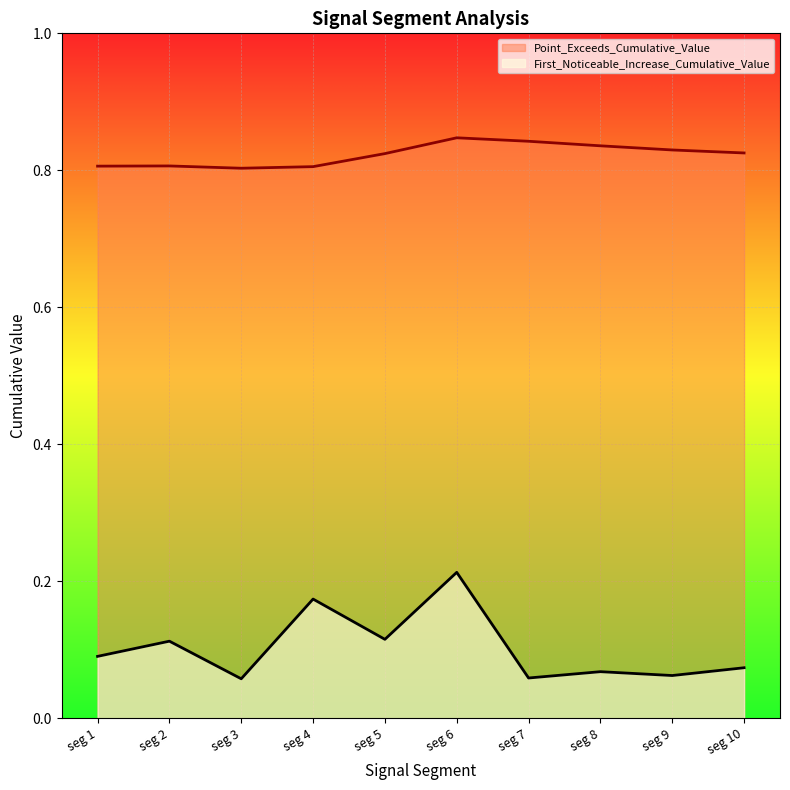

How many categories are shown in the chart?

10